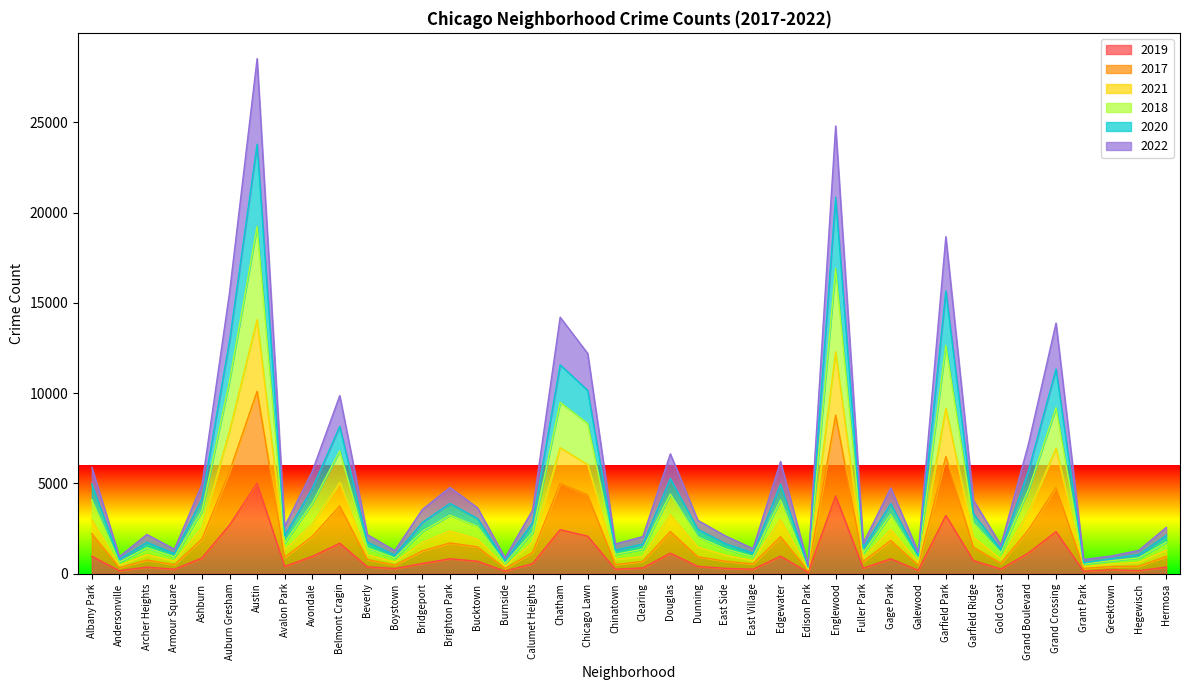

Is it true that 2019 equals 728 at Garfield Ridge?

True